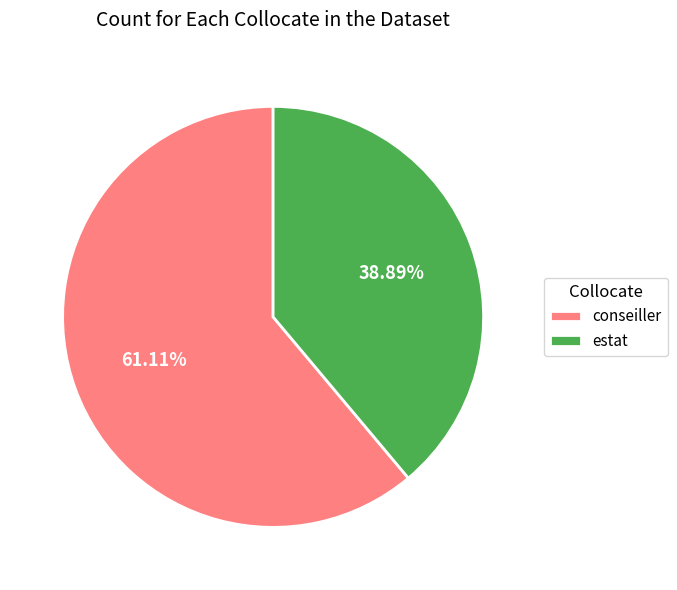

What percentage is the estat slice, to the nearest percent?

39%